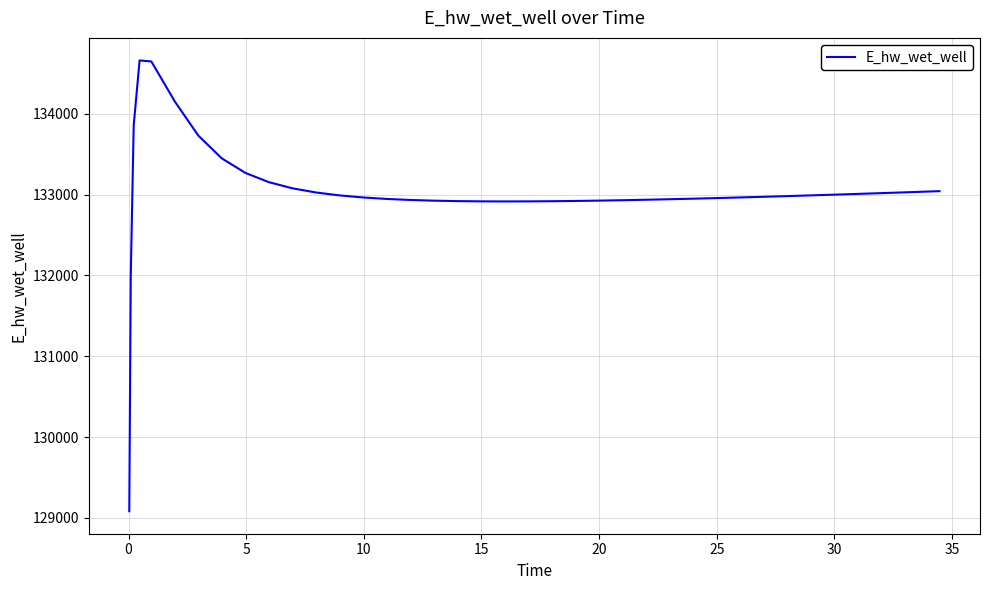

What is the difference between the maximum and minimum values?

5578.9